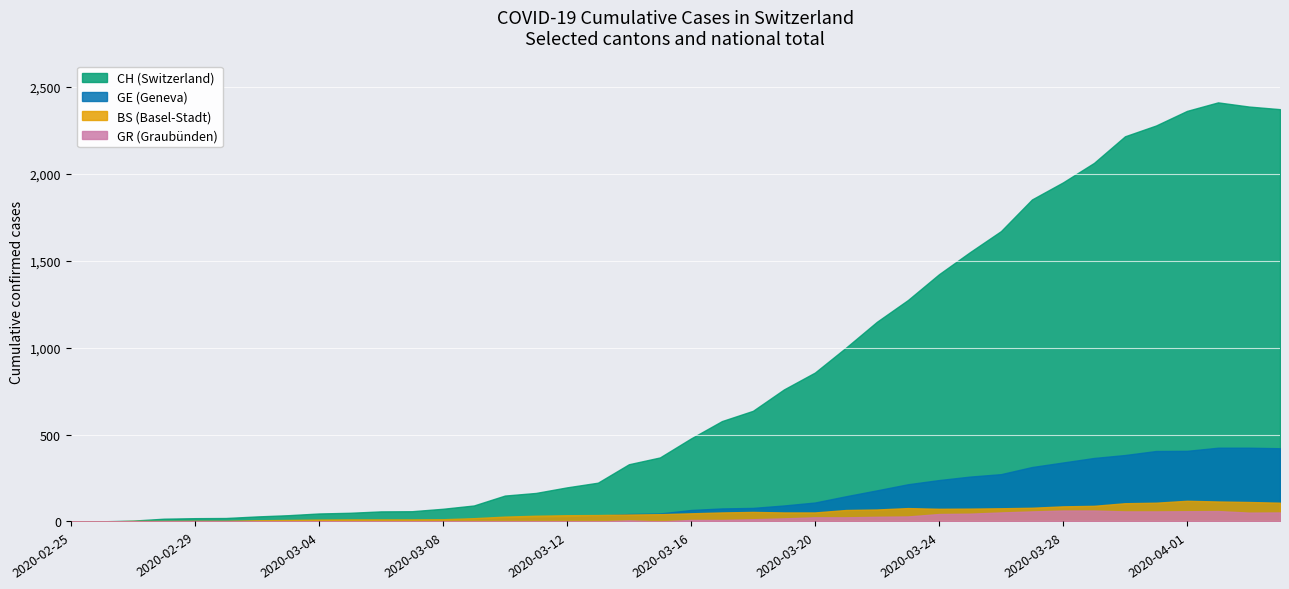

Where is the first local minimum for BS?

2020-03-24